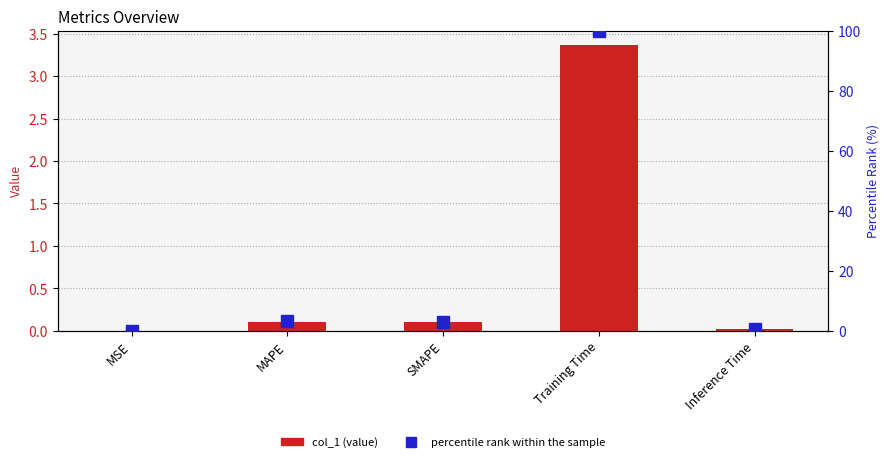

At which category is the sum across all series the highest?

Training Time